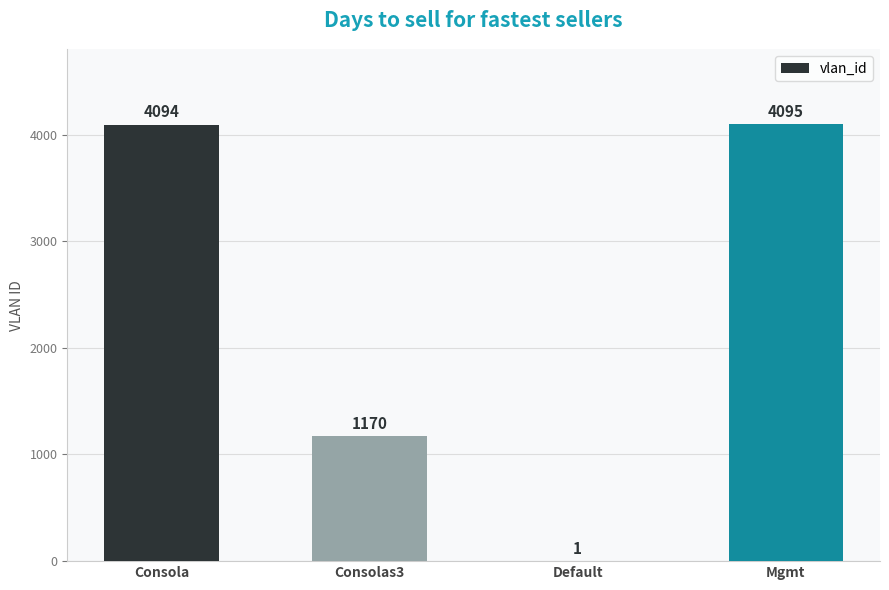

Count the number of data series in this chart.

1